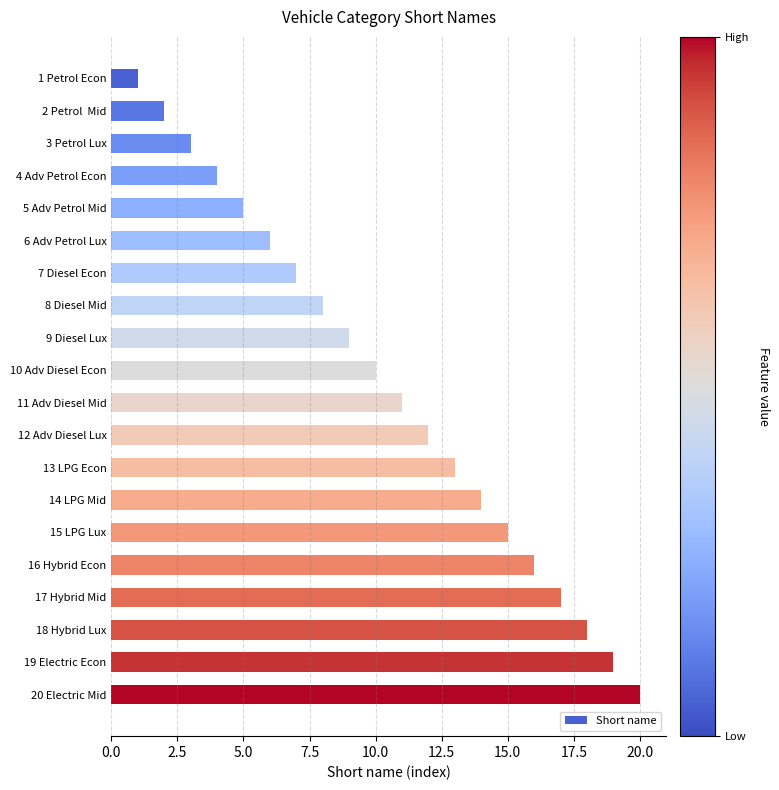

What is the label of the 13th bar from the top?

13 LPG Econ